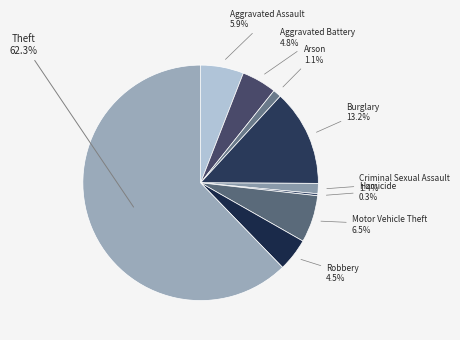

How many segments does this pie chart have?

9